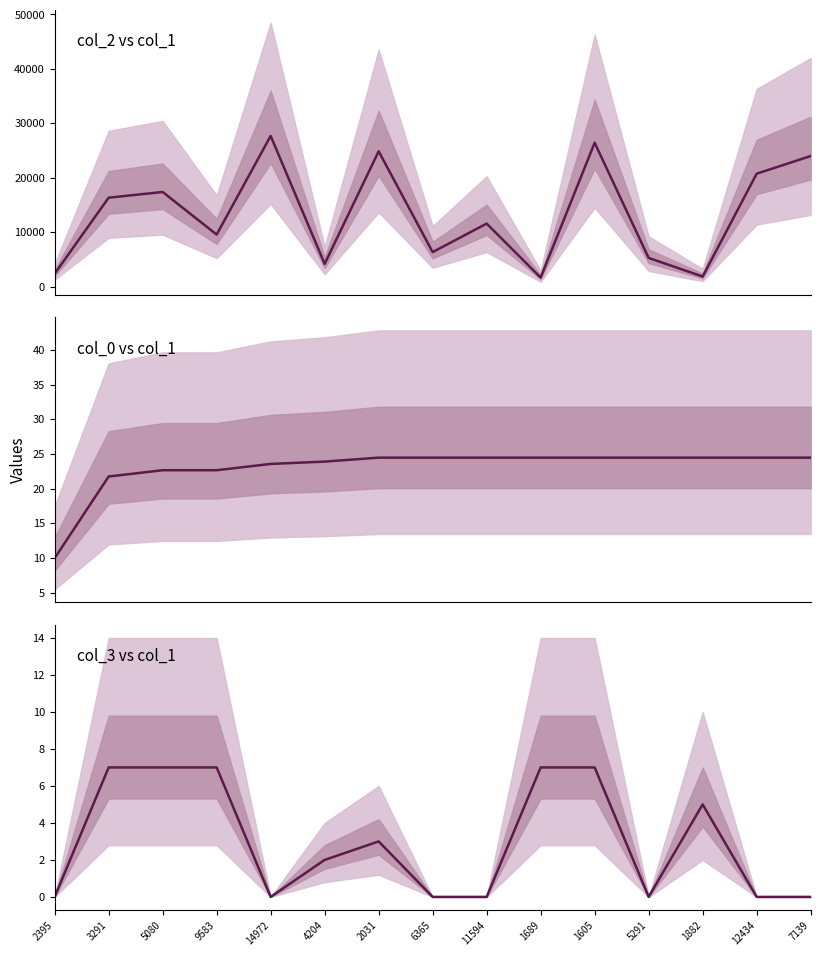

What is the total value across all series at 1882?

1911.5